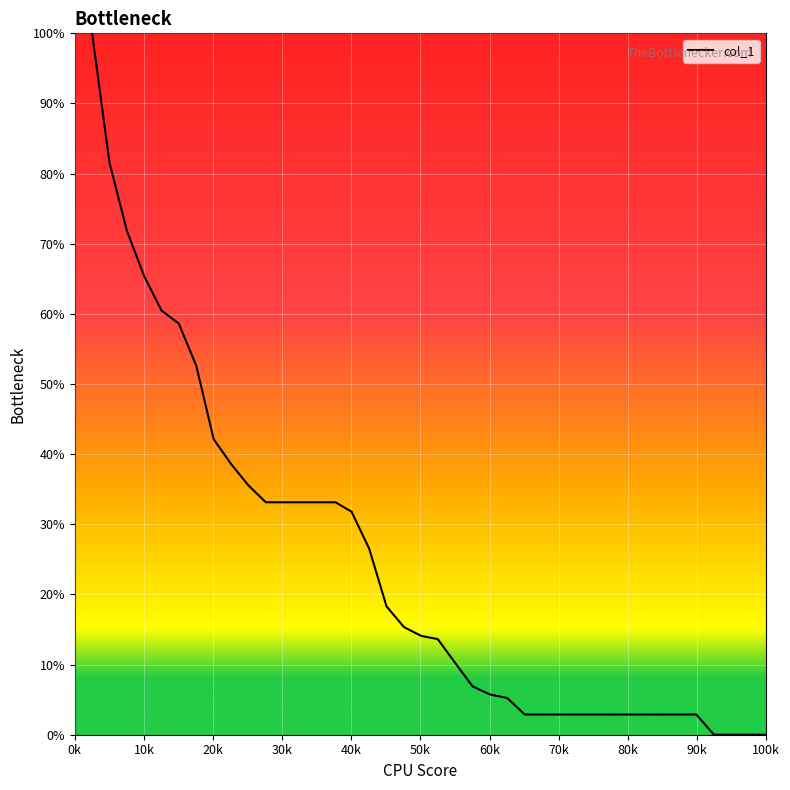

What is the maximum value shown in the chart?

100.0